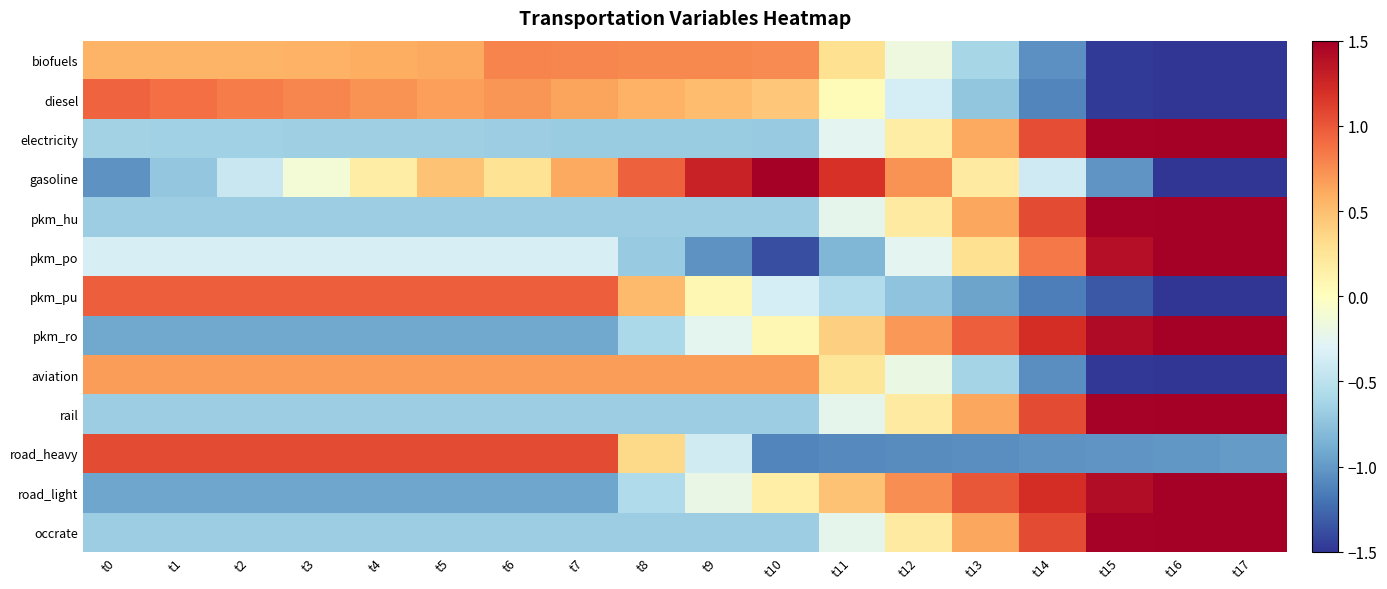

Reading left to right, transcribe all the data shown in this chart.

biofuels: t0=0.6	t1=0.6	t2=0.6	t3=0.6	t4=0.6	t5=0.6	t6=0.8	t7=0.8	t8=0.8	t9=0.8	t10=0.8	t11=0.3	t12=-0.2	t13=-0.6	t14=-1.0	t15=-1.5	t16=-1.9	t17=-2.4
diesel: t0=0.9	t1=0.9	t2=0.8	t3=0.8	t4=0.7	t5=0.7	t6=0.7	t7=0.6	t8=0.6	t9=0.5	t10=0.4	t11=0.0	t12=-0.4	t13=-0.7	t14=-1.1	t15=-1.5	t16=-1.8	t17=-2.2
electricity: t0=-0.6	t1=-0.6	t2=-0.7	t3=-0.7	t4=-0.7	t5=-0.7	t6=-0.7	t7=-0.7	t8=-0.7	t9=-0.7	t10=-0.7	t11=-0.3	t12=0.2	t13=0.6	t14=1.0	t15=1.5	t16=1.9	t17=2.4
gasoline: t0=-1.0	t1=-0.7	t2=-0.4	t3=-0.1	t4=0.2	t5=0.5	t6=0.3	t7=0.6	t8=1.0	t9=1.3	t10=1.6	t11=1.2	t12=0.7	t13=0.2	t14=-0.4	t15=-1.0	t16=-1.6	t17=-2.2
pkm_hu: t0=-0.7	t1=-0.7	t2=-0.7	t3=-0.7	t4=-0.7	t5=-0.7	t6=-0.7	t7=-0.7	t8=-0.7	t9=-0.7	t10=-0.7	t11=-0.2	t12=0.2	t13=0.6	t14=1.1	t15=1.5	t16=1.9	t17=2.4
pkm_po: t0=-0.3	t1=-0.3	t2=-0.3	t3=-0.3	t4=-0.3	t5=-0.3	t6=-0.3	t7=-0.3	t8=-0.7	t9=-1.0	t10=-1.4	t11=-0.8	t12=-0.3	t13=0.3	t14=0.8	t15=1.4	t16=2.0	t17=2.5
pkm_pu: t0=1.0	t1=1.0	t2=1.0	t3=1.0	t4=1.0	t5=1.0	t6=1.0	t7=1.0	t8=0.5	t9=0.1	t10=-0.4	t11=-0.6	t12=-0.7	t13=-0.9	t14=-1.1	t15=-1.3	t16=-1.5	t17=-1.7
pkm_ro: t0=-0.9	t1=-0.9	t2=-0.9	t3=-0.9	t4=-0.9	t5=-0.9	t6=-0.9	t7=-0.9	t8=-0.6	t9=-0.3	t10=0.1	t11=0.4	t12=0.7	t13=1.0	t14=1.2	t15=1.4	t16=1.6	t17=1.8
aviation: t0=0.7	t1=0.7	t2=0.7	t3=0.7	t4=0.7	t5=0.7	t6=0.7	t7=0.7	t8=0.7	t9=0.7	t10=0.7	t11=0.2	t12=-0.2	t13=-0.6	t14=-1.1	t15=-1.5	t16=-1.9	t17=-2.4
rail: t0=-0.7	t1=-0.7	t2=-0.7	t3=-0.7	t4=-0.7	t5=-0.7	t6=-0.7	t7=-0.7	t8=-0.7	t9=-0.7	t10=-0.7	t11=-0.2	t12=0.2	t13=0.6	t14=1.1	t15=1.5	t16=1.9	t17=2.4
road_heavy: t0=1.1	t1=1.1	t2=1.1	t3=1.1	t4=1.1	t5=1.1	t6=1.1	t7=1.1	t8=0.3	t9=-0.4	t10=-1.1	t11=-1.1	t12=-1.1	t13=-1.1	t14=-1.0	t15=-1.0	t16=-1.0	t17=-1.0
road_light: t0=-0.9	t1=-0.9	t2=-0.9	t3=-0.9	t4=-0.9	t5=-0.9	t6=-0.9	t7=-0.9	t8=-0.6	t9=-0.2	t10=0.2	t11=0.5	t12=0.7	t13=1.0	t14=1.2	t15=1.4	t16=1.6	t17=1.7
occrate: t0=-0.7	t1=-0.7	t2=-0.7	t3=-0.7	t4=-0.7	t5=-0.7	t6=-0.7	t7=-0.7	t8=-0.7	t9=-0.7	t10=-0.7	t11=-0.2	t12=0.2	t13=0.6	t14=1.1	t15=1.5	t16=1.9	t17=2.4